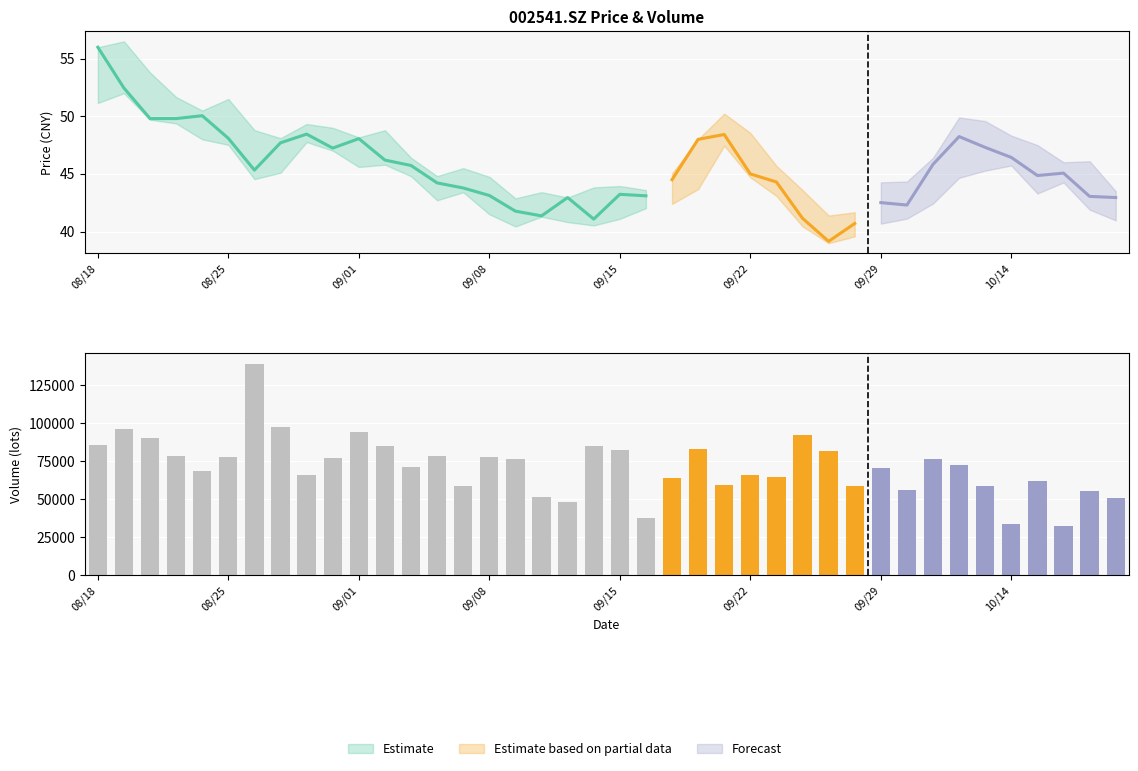

What is the sum of all values?

2865888.5